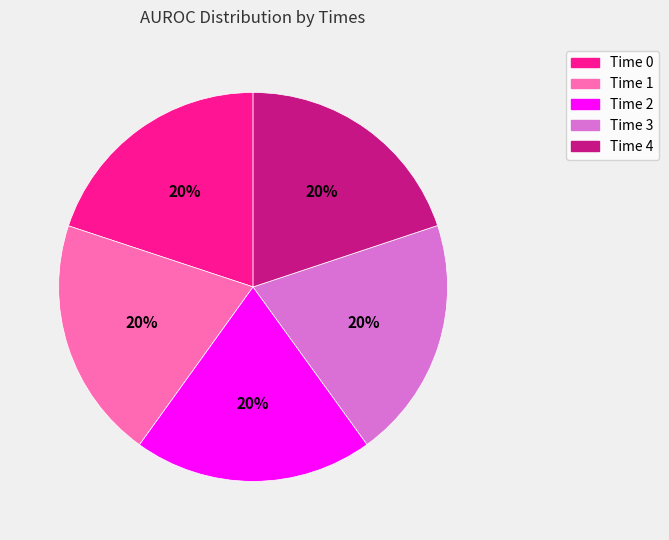

To the nearest percent, what is the average slice percentage?

20%